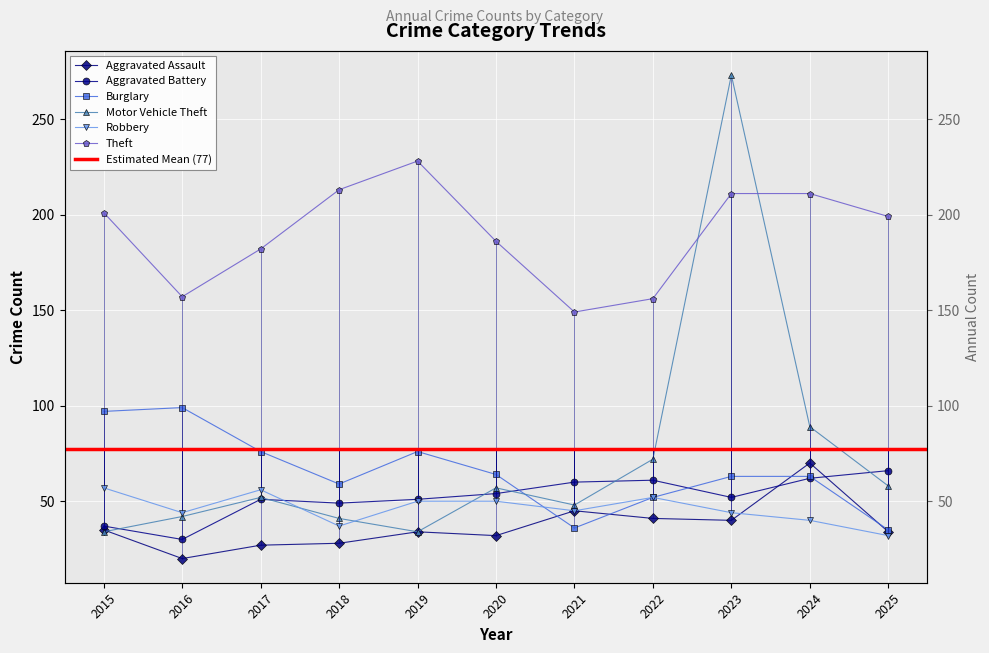

How many data points in Robbery are above 45?

5